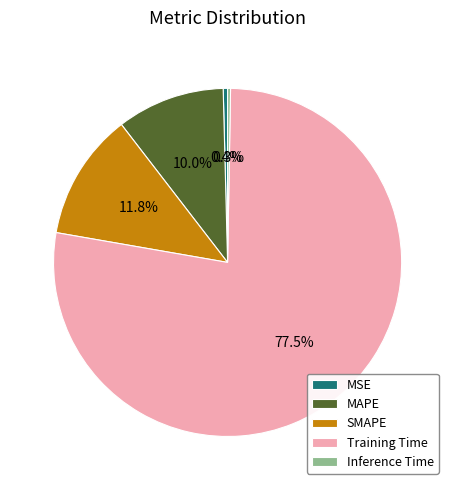

Which category has the biggest portion of the pie?

Training Time